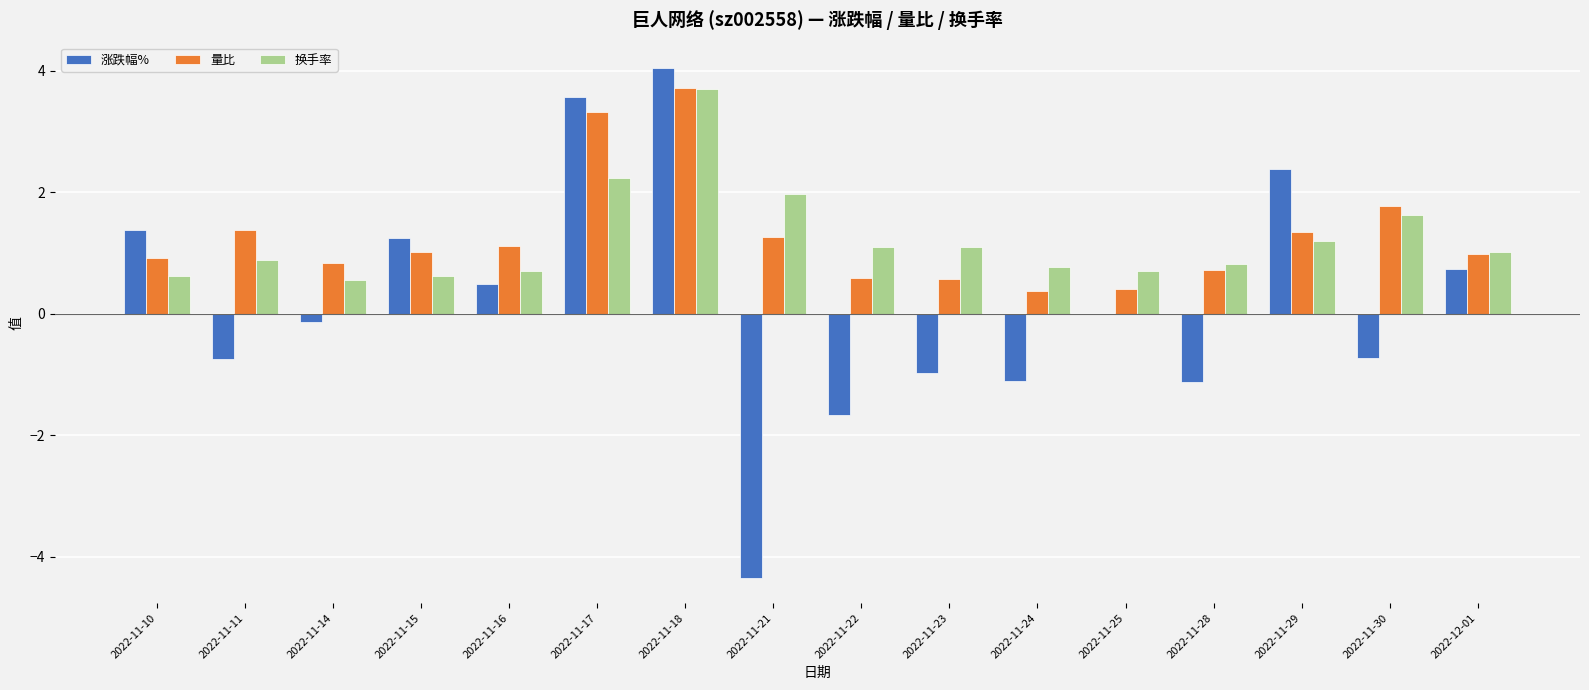

The value of 涨跌幅% at 2022-11-22 is -2.9. True or false?

False